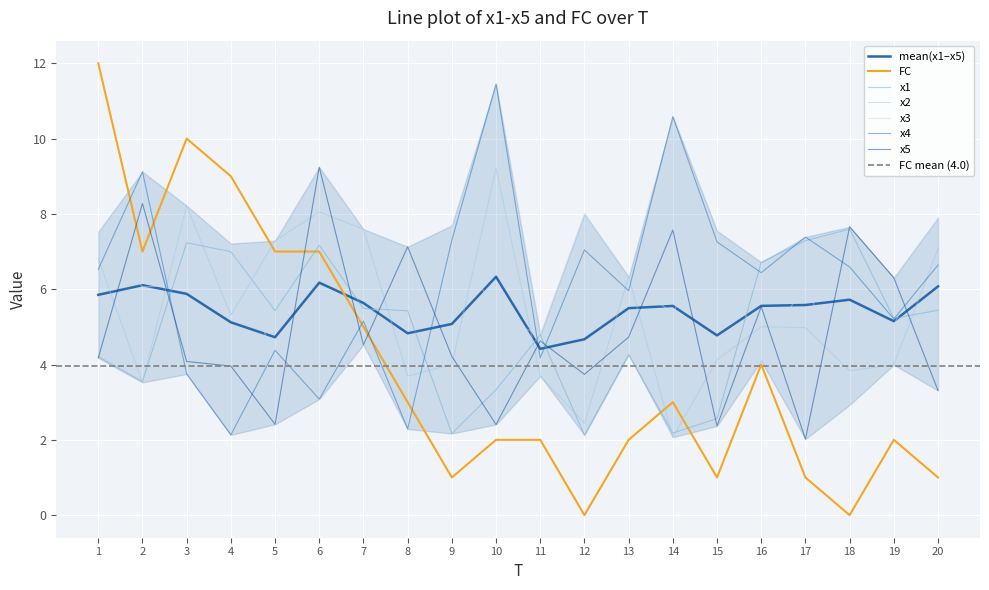

Rank the categories by x3 value from lowest to highest.

18, 6, 16, 5, 11, 19, 10, 14, 7, 8, 2, 3, 13, 17, 4, 1, 15, 9, 20, 12